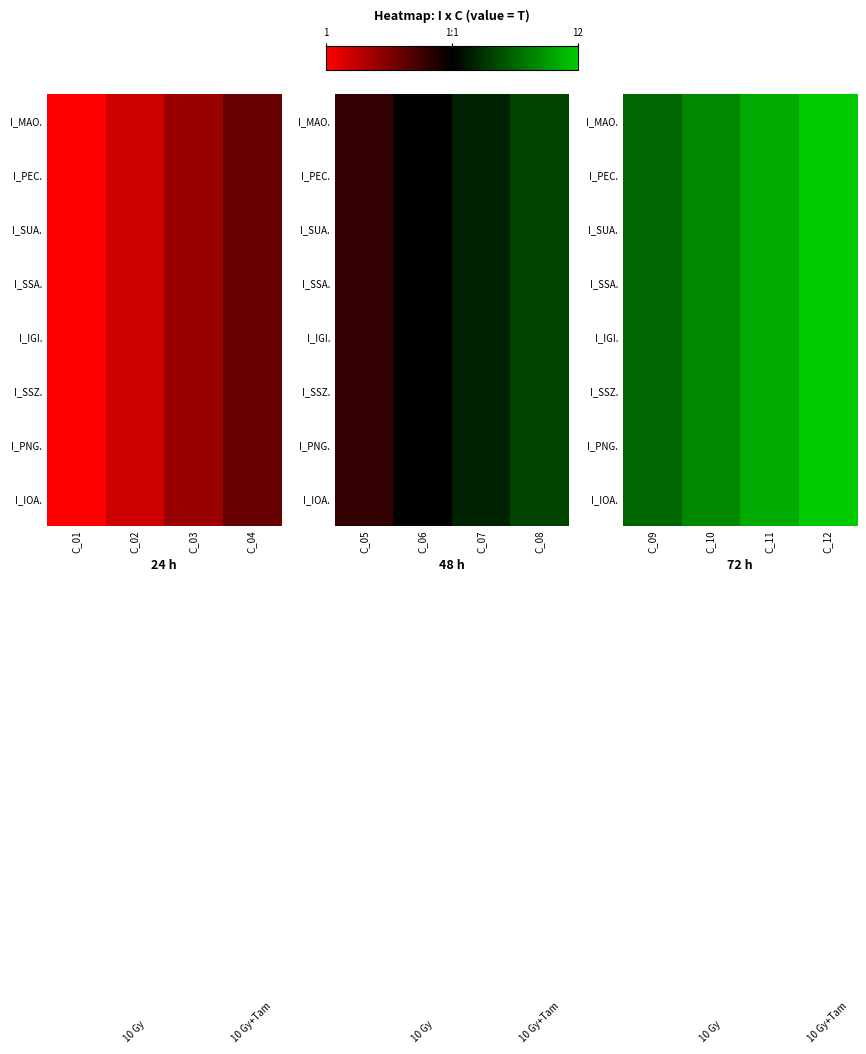

Rank the series at C_10 from highest to lowest value.

I_MAO., I_PEC., I_SUA., I_SSA., I_IGI., I_SSZ., I_PNG., I_IOA.